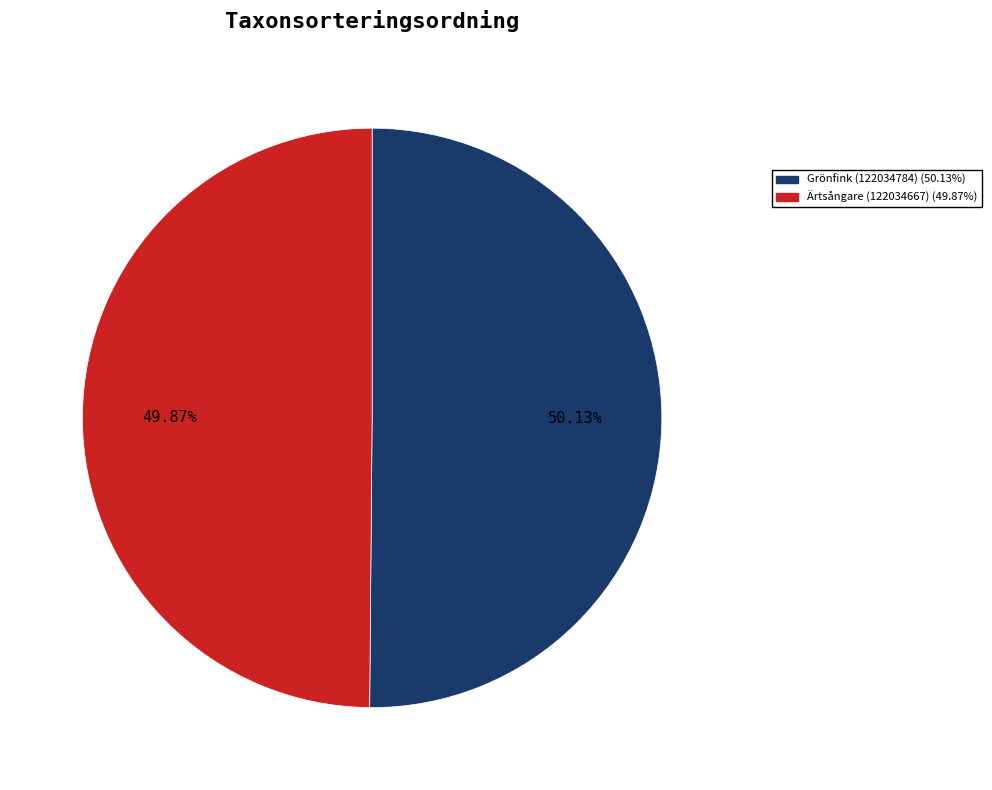

How many segments does this pie chart have?

2